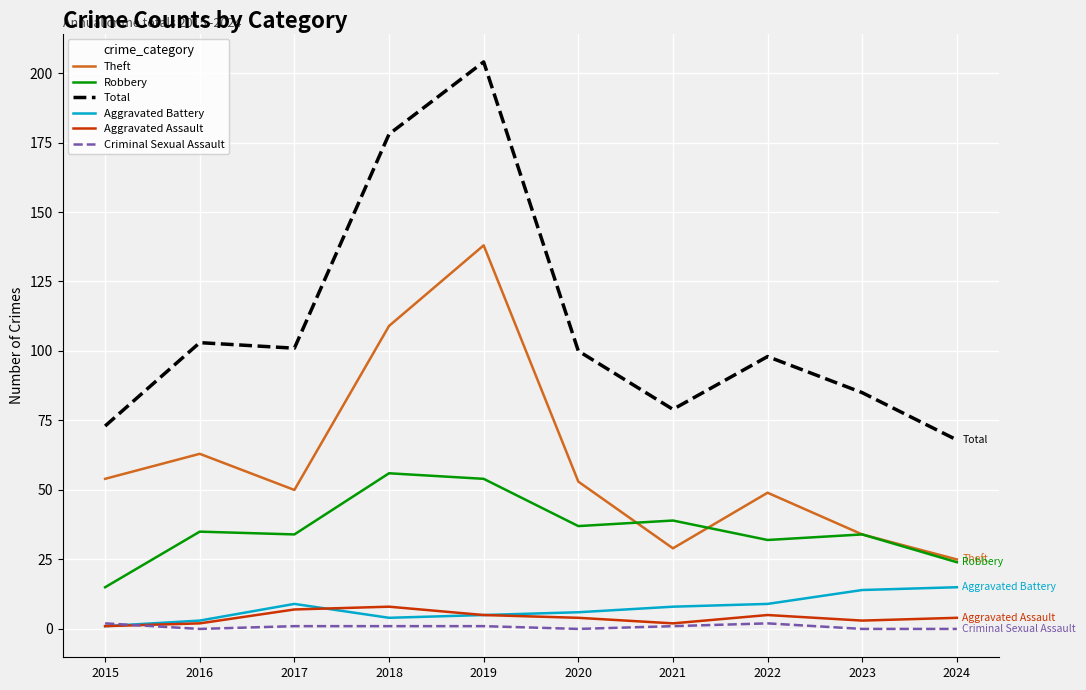

Which category has the highest value across all series?

2019